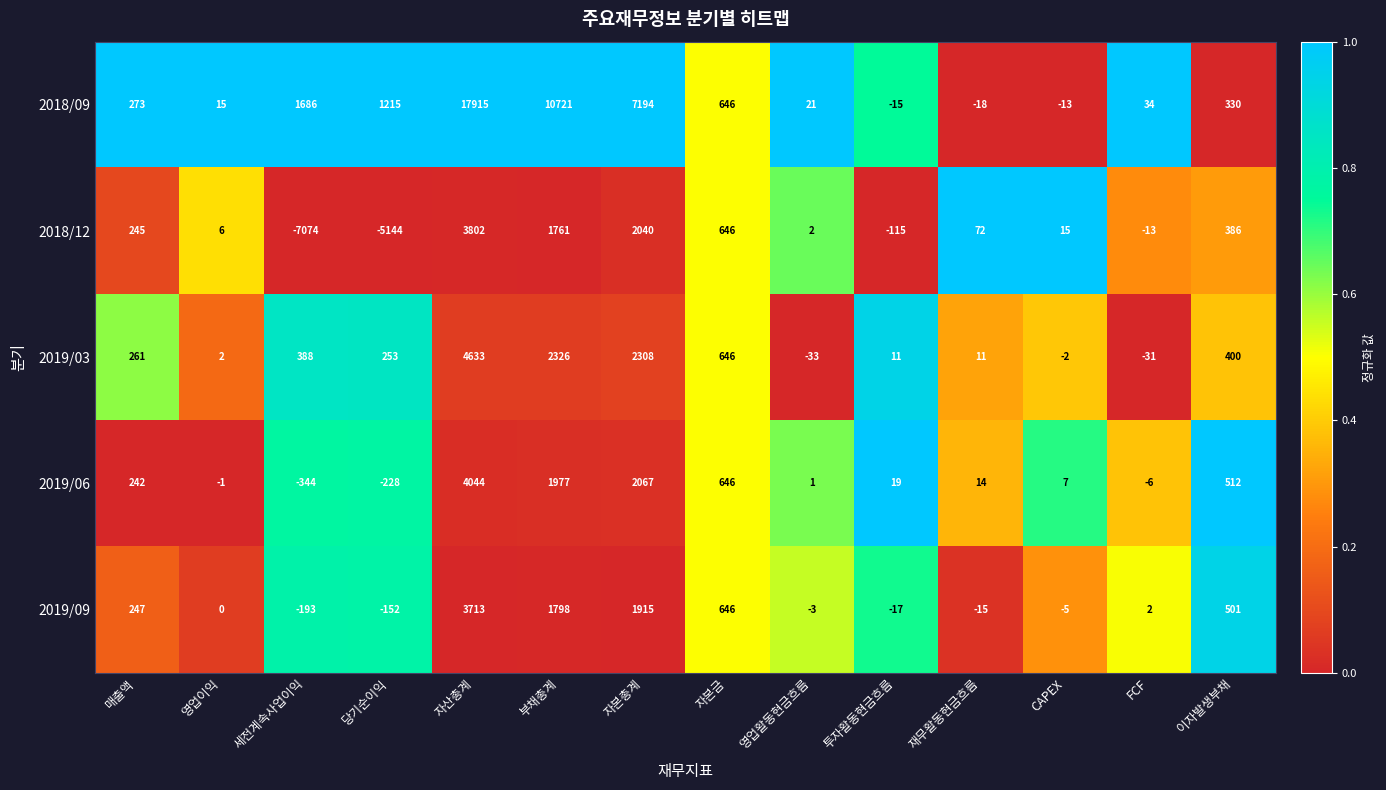

What is the maximum value shown in the chart?

17915